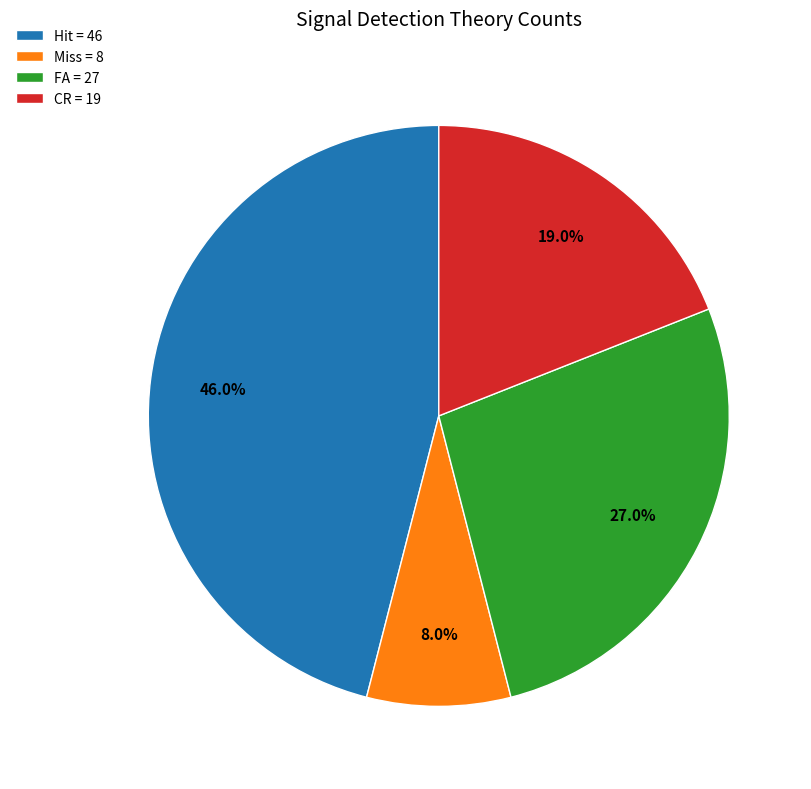

Rank the categories by value from highest to lowest.

Hit = 46, FA = 27, CR = 19, Miss = 8